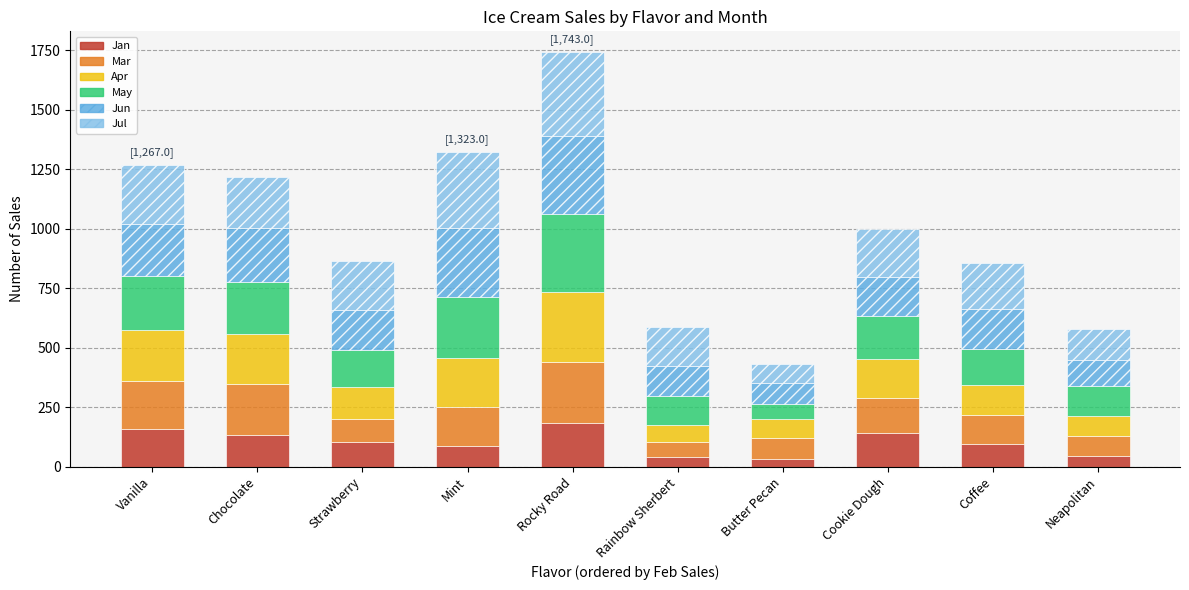

Count the number of categories in the chart.

10